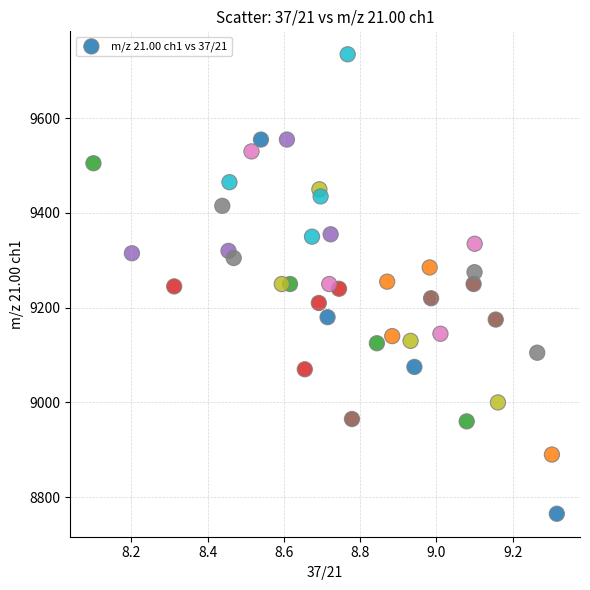

What is the range of Y values (max minus min)?

970.0